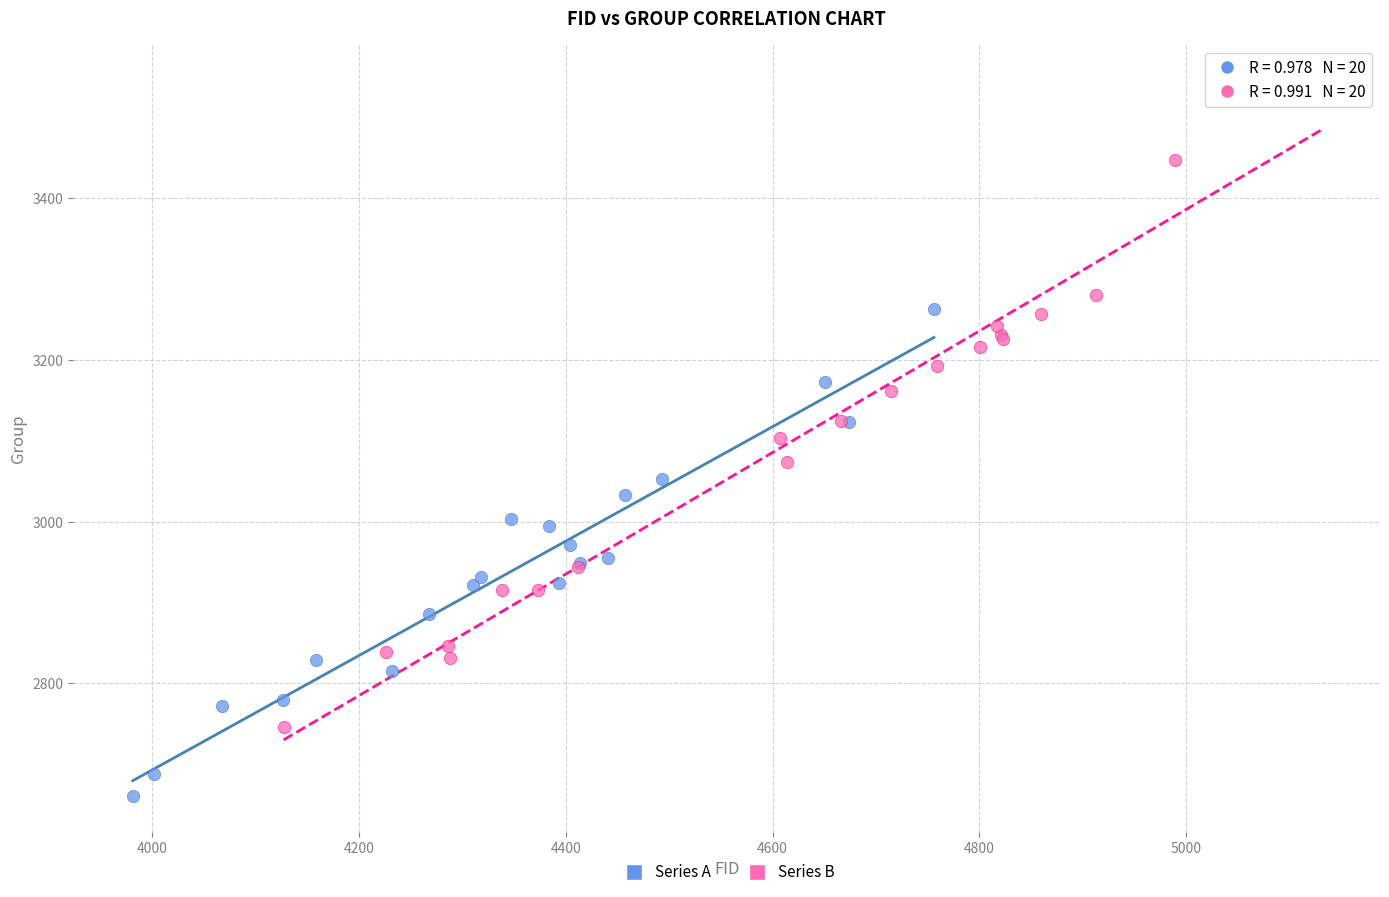

Which series reaches the maximum Y coordinate?

Series B